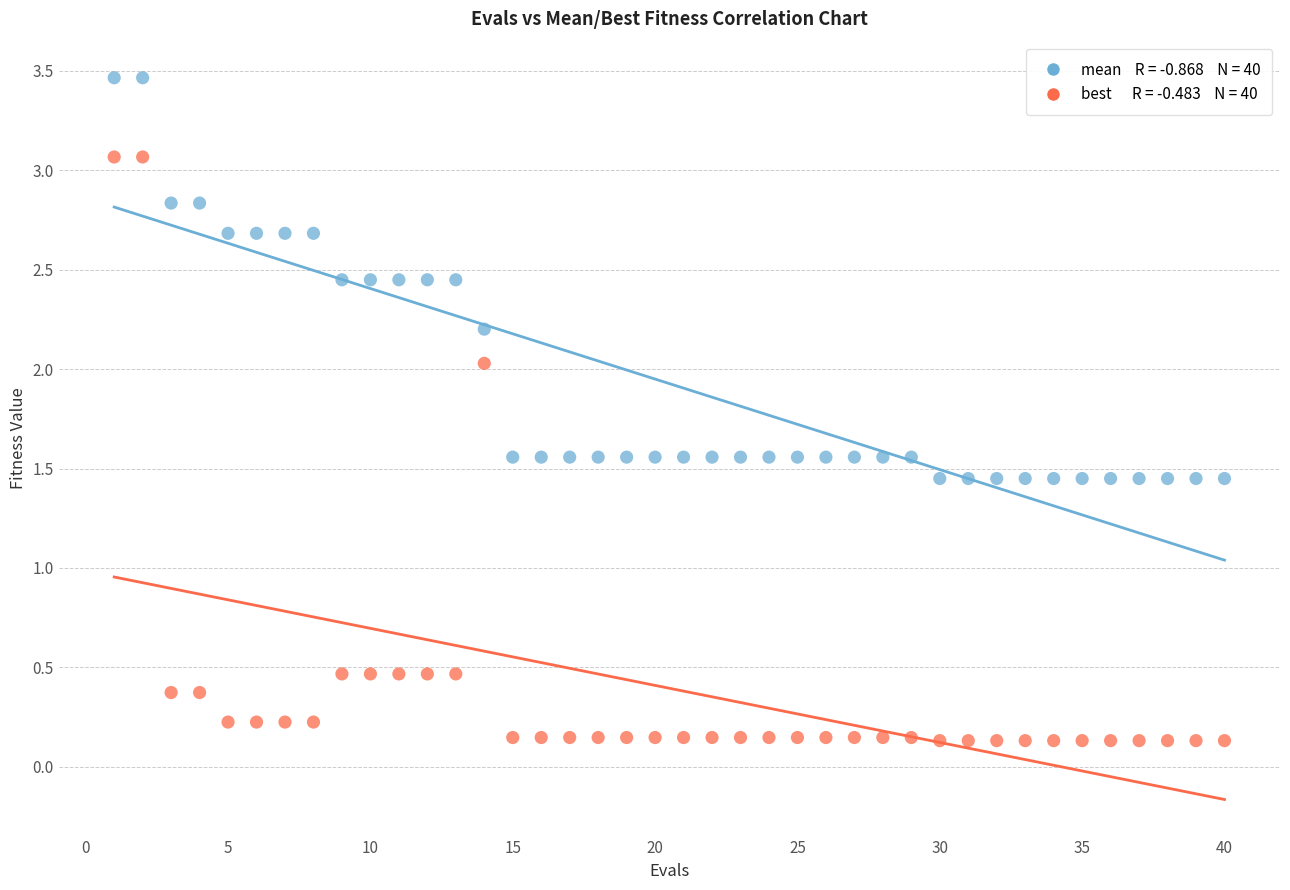

Across all data points, what is the range of X values (max minus min)?

39.0